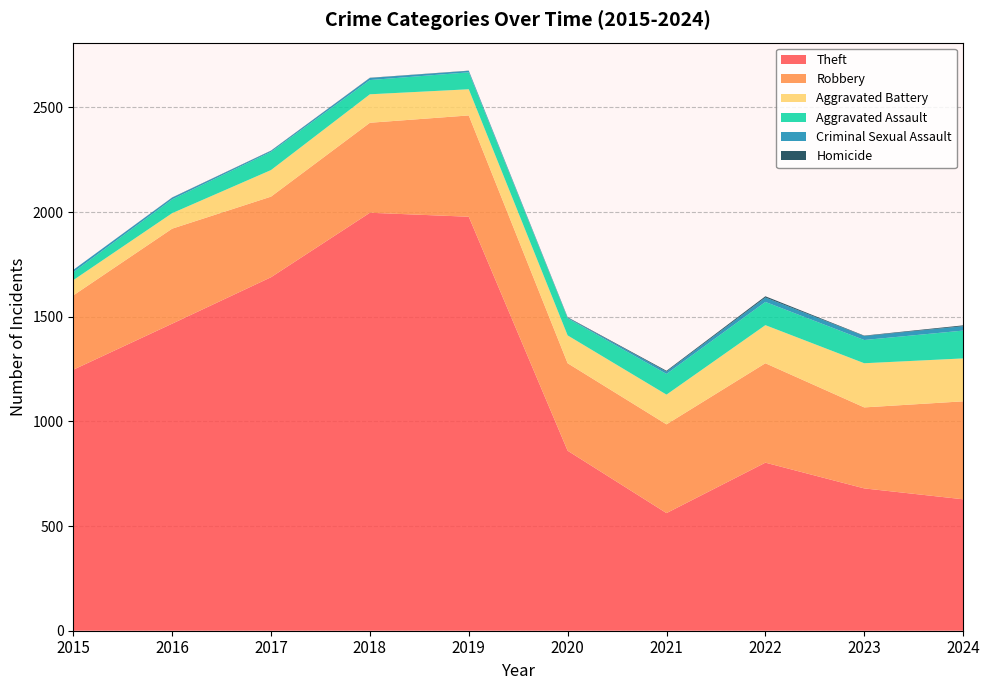

Which series has the widest spread of values?

Theft